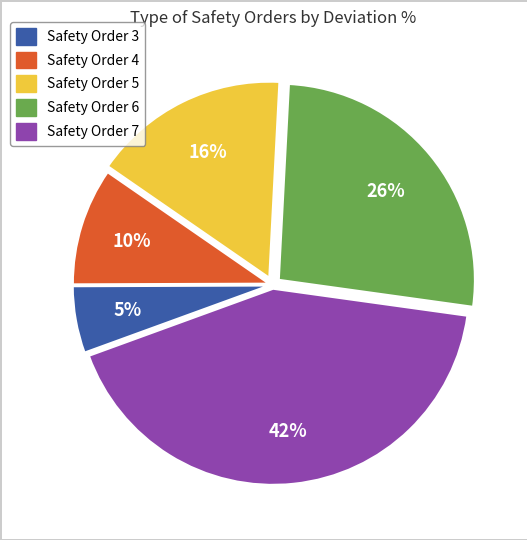

To the nearest percent, what is the average slice percentage?

20%